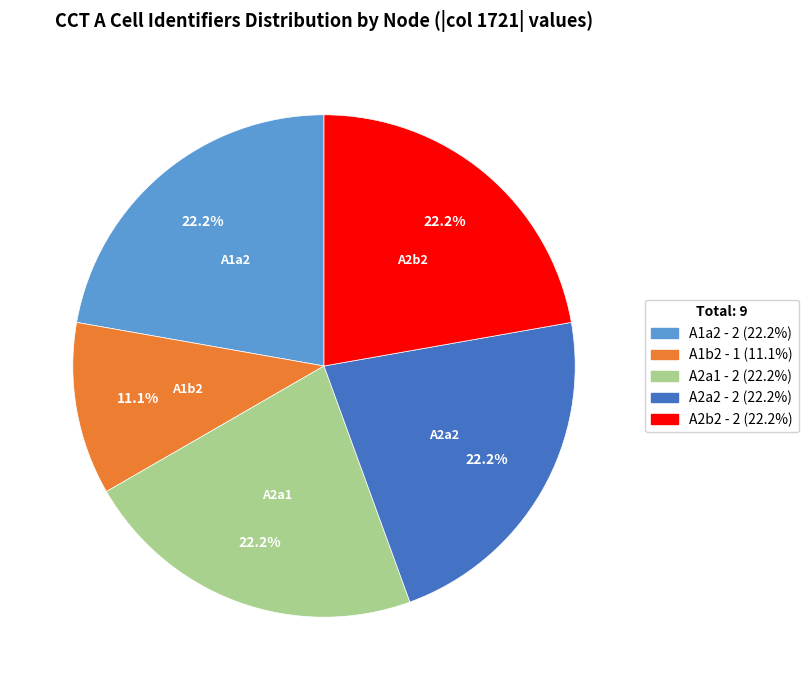

What is the smallest slice in the pie chart?

A1b2 - 1 (11.1%)